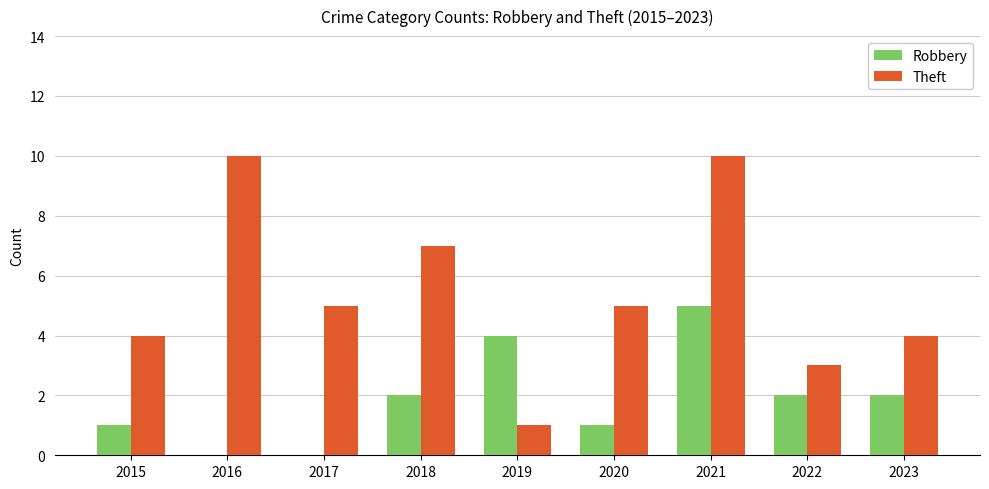

The value of Robbery at 2019 is 4. True or false?

True